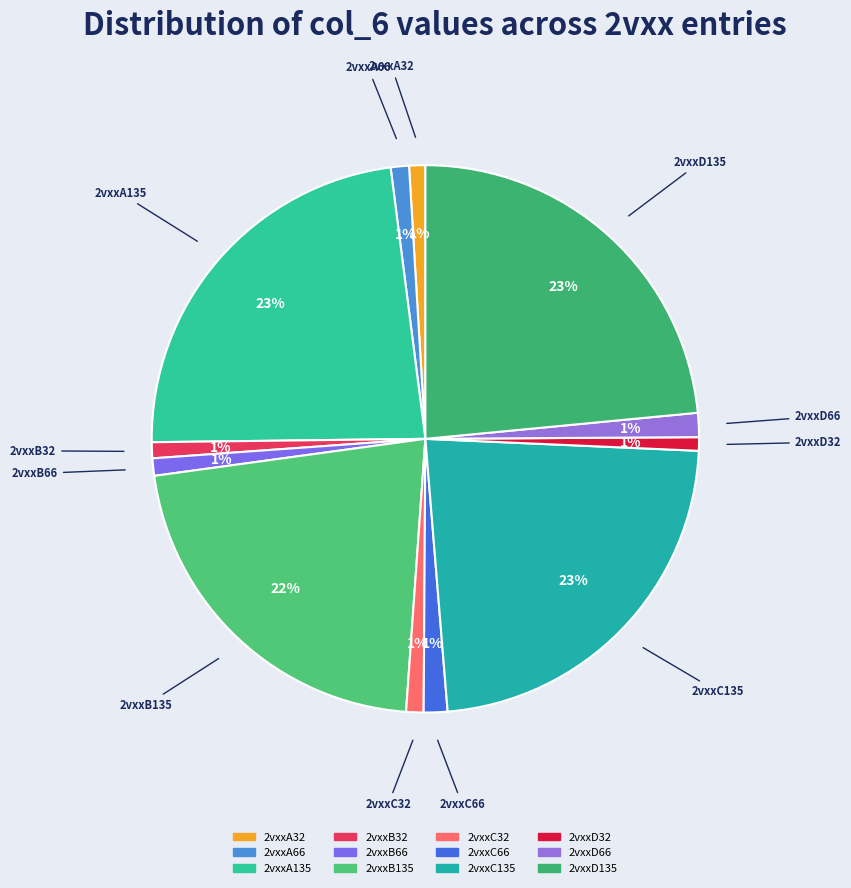

To the nearest percent, what is the difference between the 2vxxA135 and 2vxxA66 slice percentages?

22%